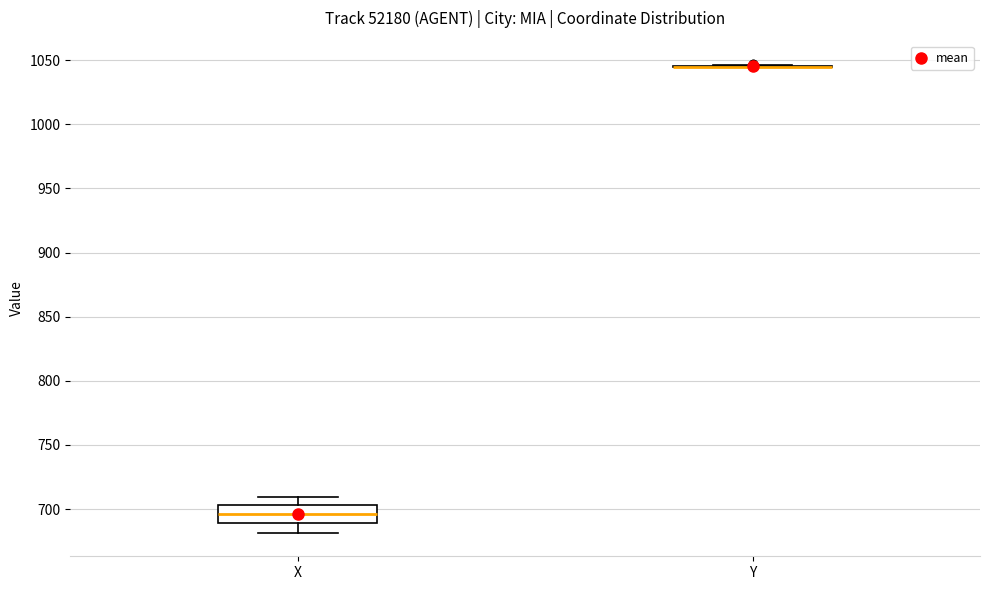

Where does the lower whisker of the box for X end on the y-axis? The values are not printed on the chart, so give them approximately, as read against the axis.

680